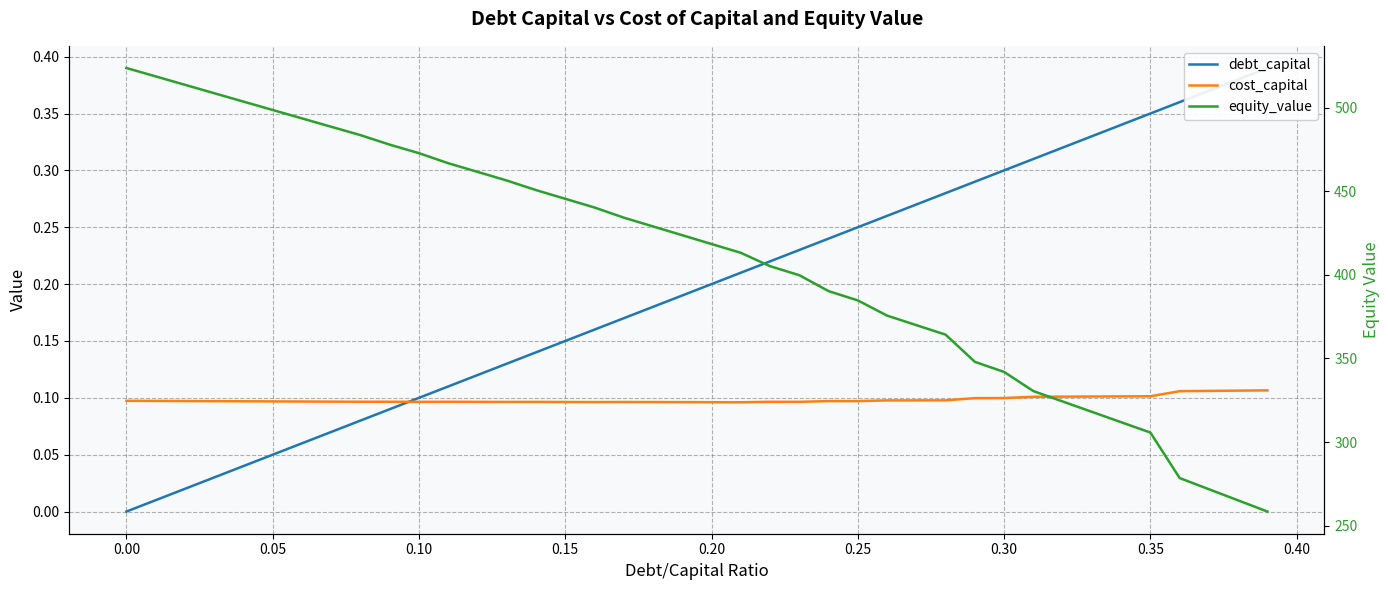

How many data points does each series have?

40